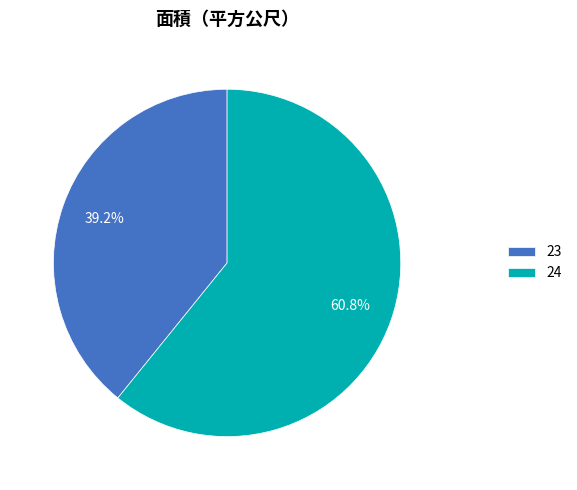

The 24 slice represents 47% of the pie. True or false?

False